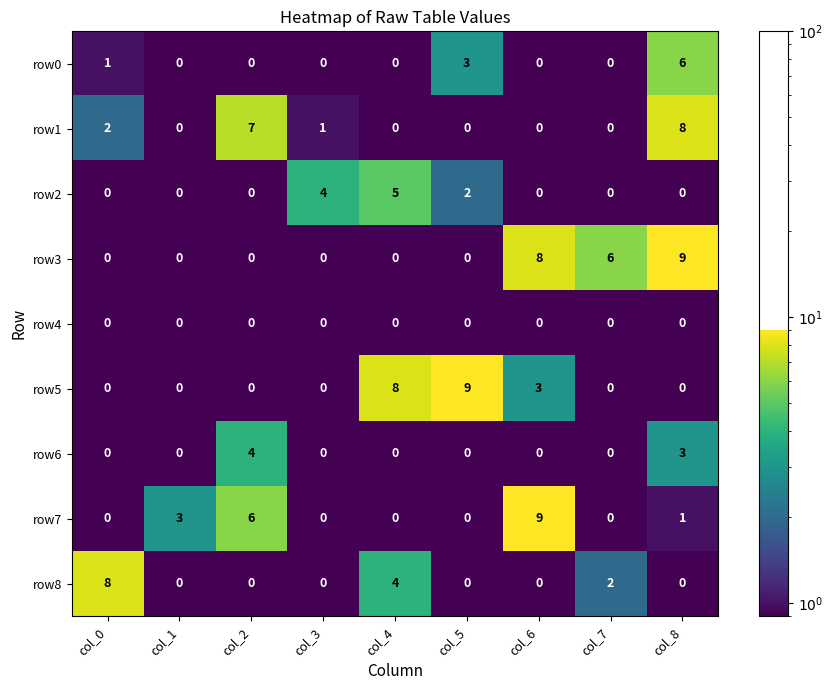

True or false: row8 has a value of 8 at col_0.

True